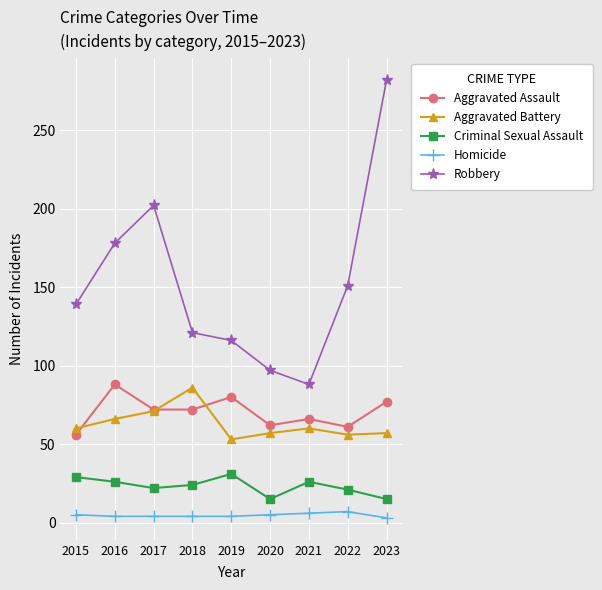

At which label does Aggravated Assault reach its minimum?

2015